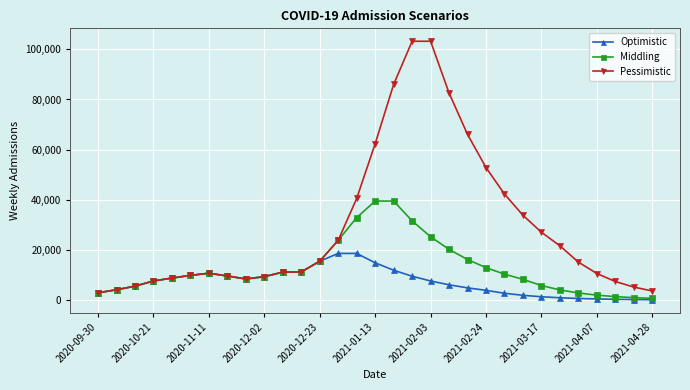

List the series in order of their overall mean, highest first.

Pessimistic, Middling, Optimistic